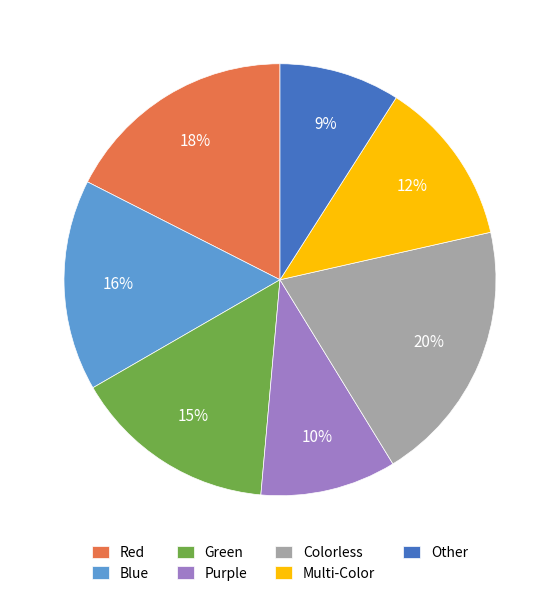

Is there a majority slice in this chart?

No